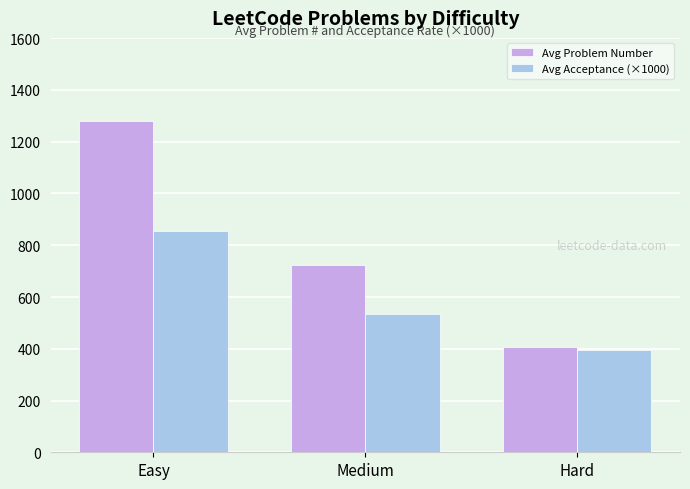

Is it true that Avg Problem Number equals 725.2 at Medium?

True